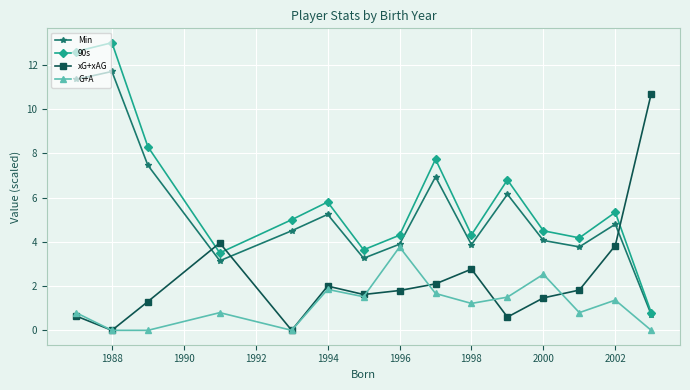

Which series has the widest spread of values?

90s